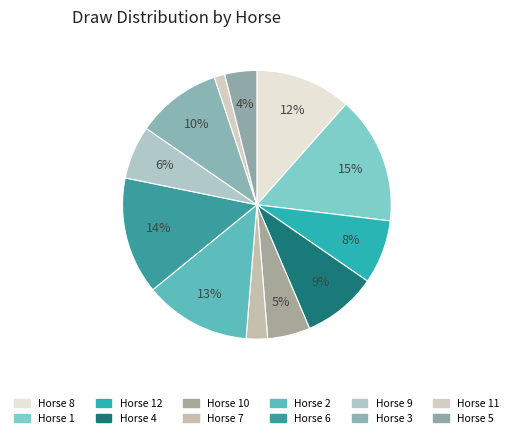

How many slices are in this pie chart?

12